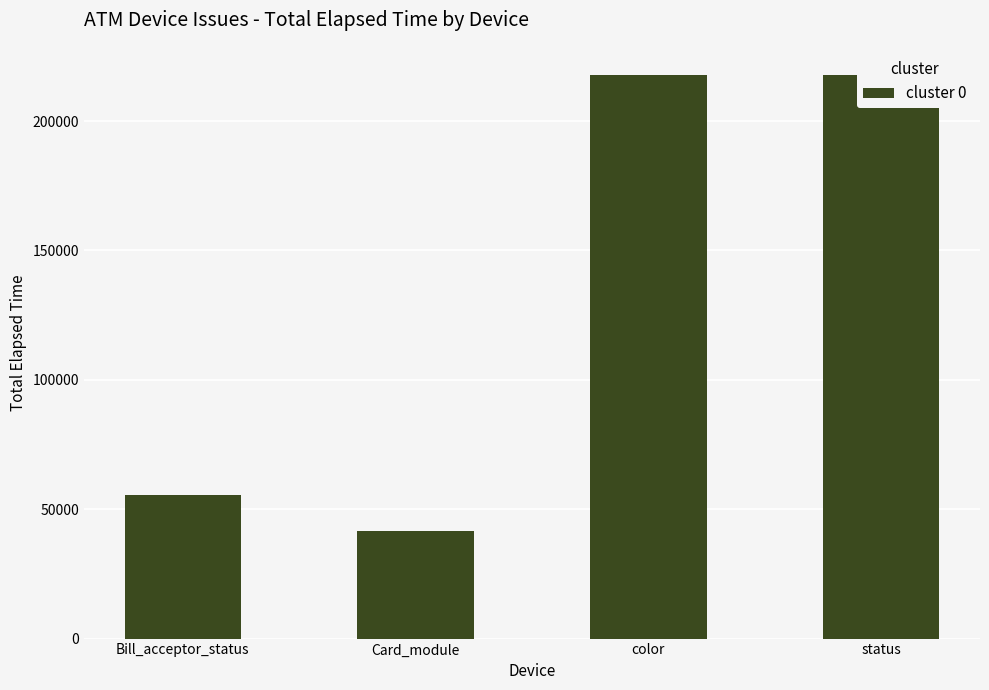

What is the difference between the maximum and minimum values?

176184